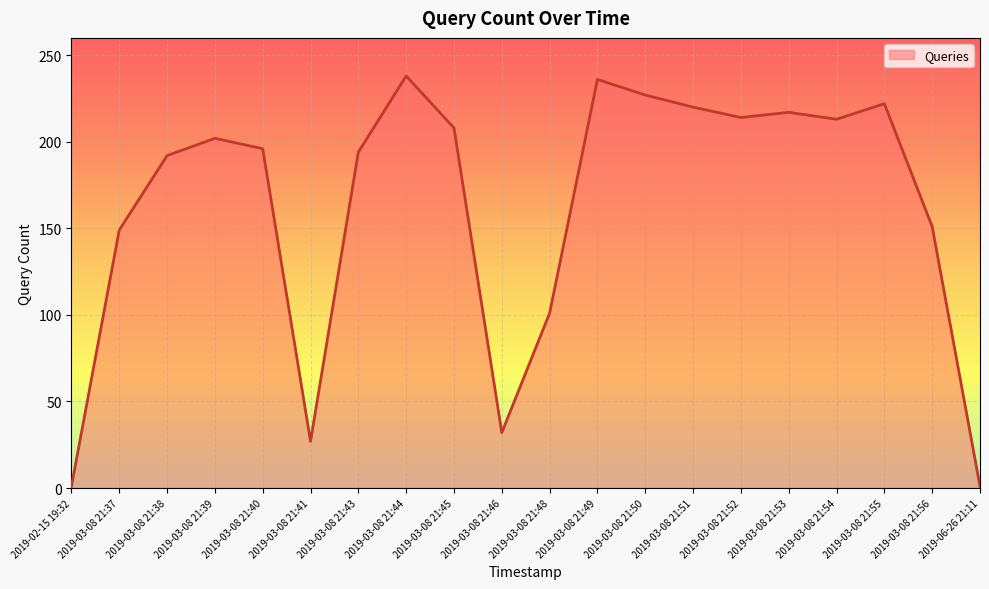

What is the greatest value displayed?

238